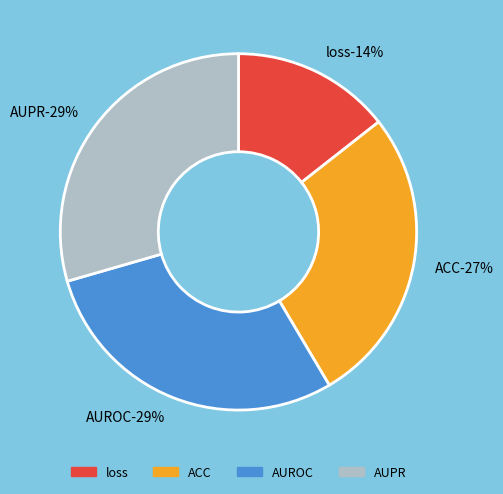

What is the smallest slice in the pie chart?

loss